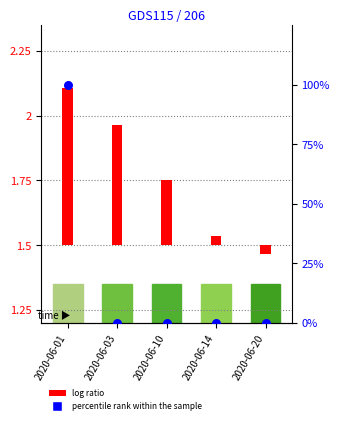

What is the change in value from 2020-06-01 to 2020-06-10?

-100